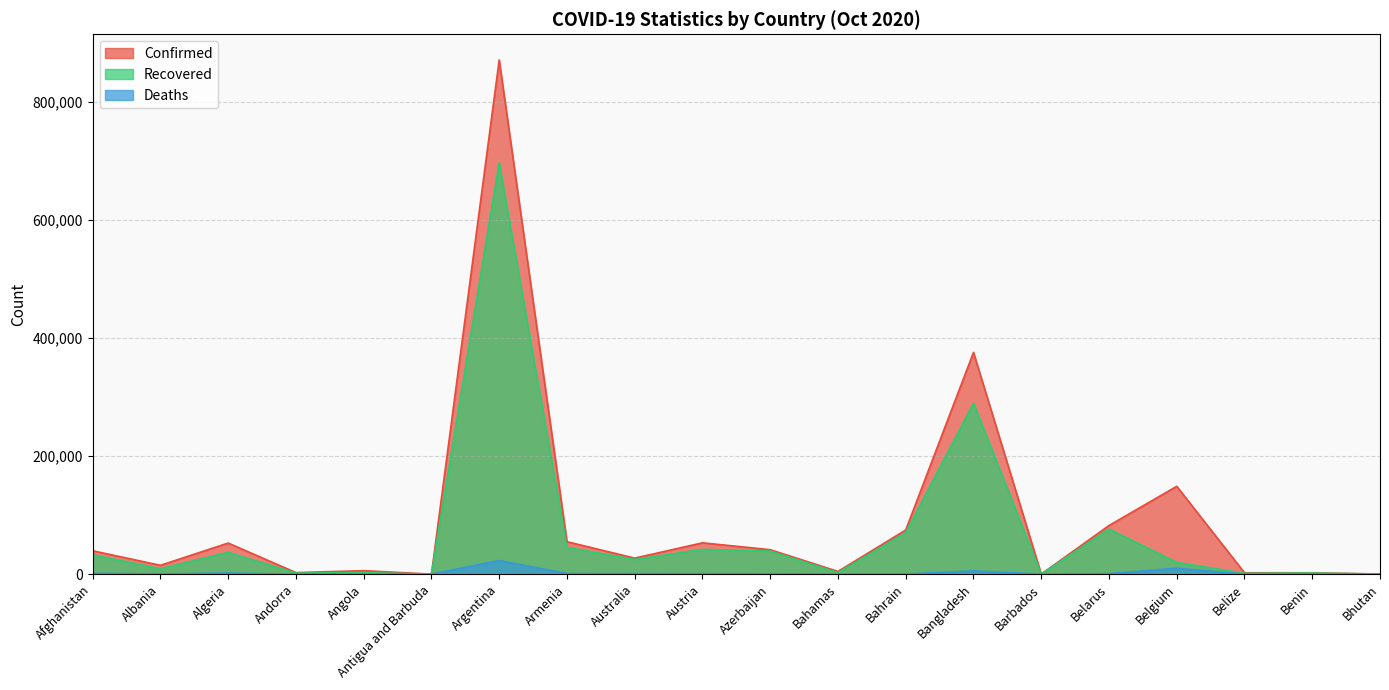

What value does the Confirmed series have at Belarus, to the nearest 10?

82470